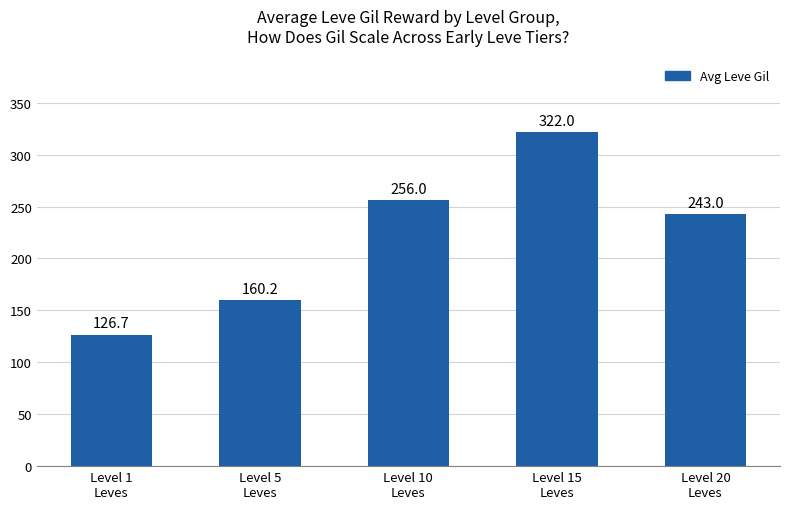

At which category does the chart reach its minimum across all series?

Level 1
Leves